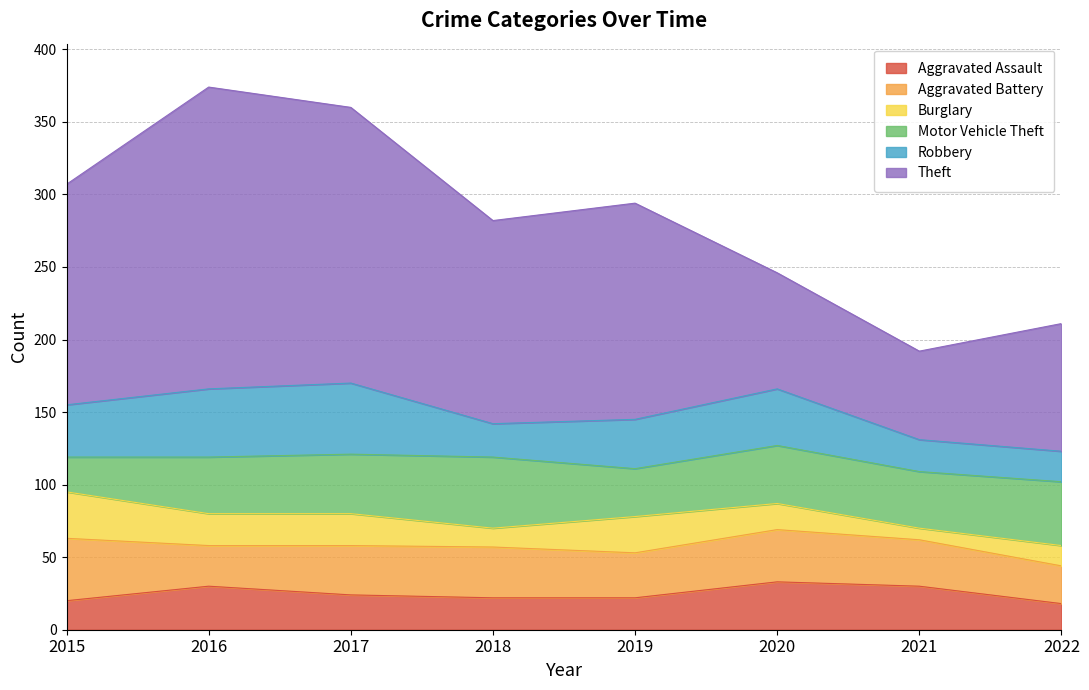

What is the spread (max minus min) of values at 2016?

186